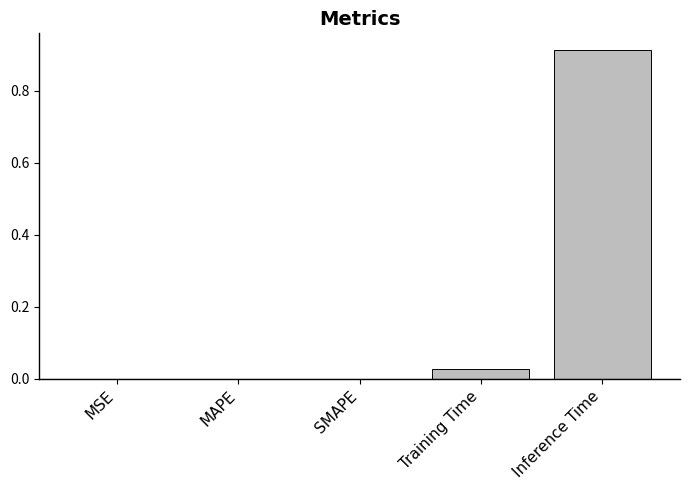

Which has a higher value, MAPE or Inference Time?

Inference Time